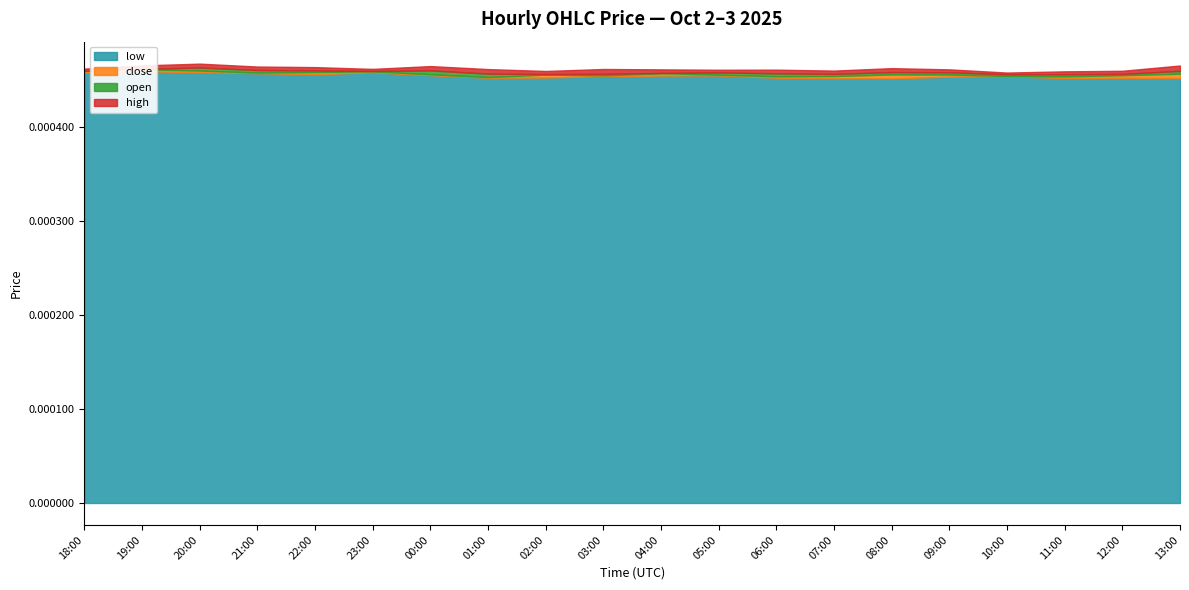

Between 2025-10-02 18:00 and 2025-10-03 09:00, which series saw the biggest shift?

low